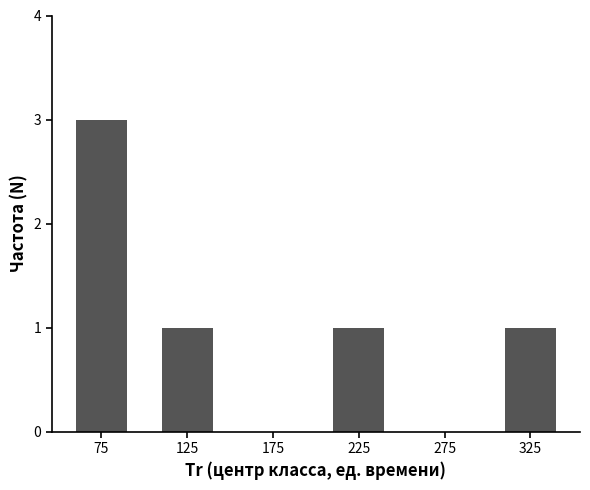

Reading left to right, transcribe this chart: for each bar, give the range it covers on the x-axis and its height. The values are not printed on the chart, so give them approximately, as read against the axis.

50 to 100: 3
100 to 150: 1
150 to 200: 0
200 to 250: 1
250 to 300: 0
300 to 350: 1